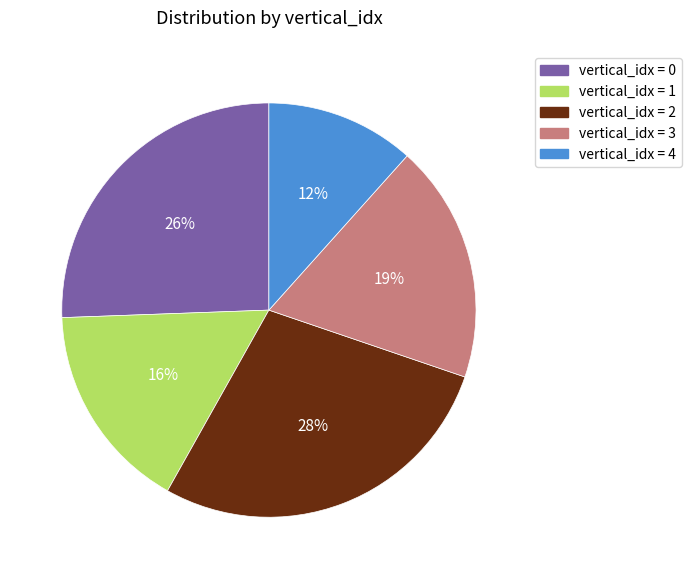

Is there any slice that represents more than half of the pie?

No